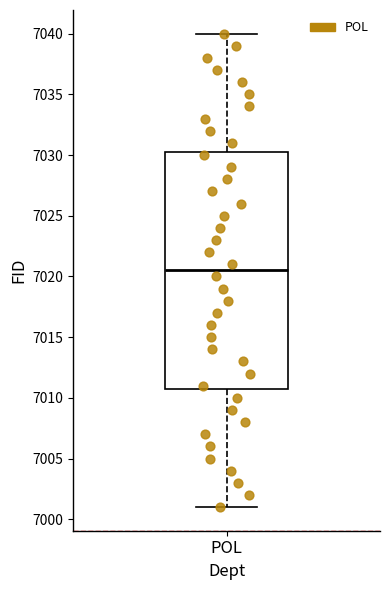

Read this box plot against the y-axis: the position of the median line, the range covered by the box, and the ends of both whiskers. The values are not printed on the chart, so give them approximately, as read against the axis.

median 7020.5, box 7011.0 to 7030.5, whiskers 7001.0 to 7040.0